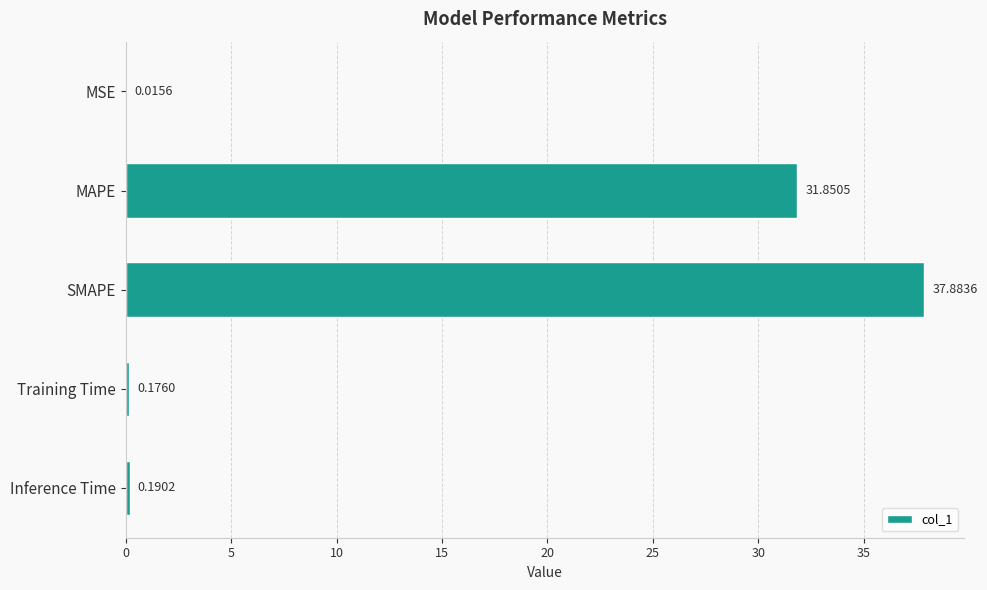

Which category has the highest value across all series?

SMAPE